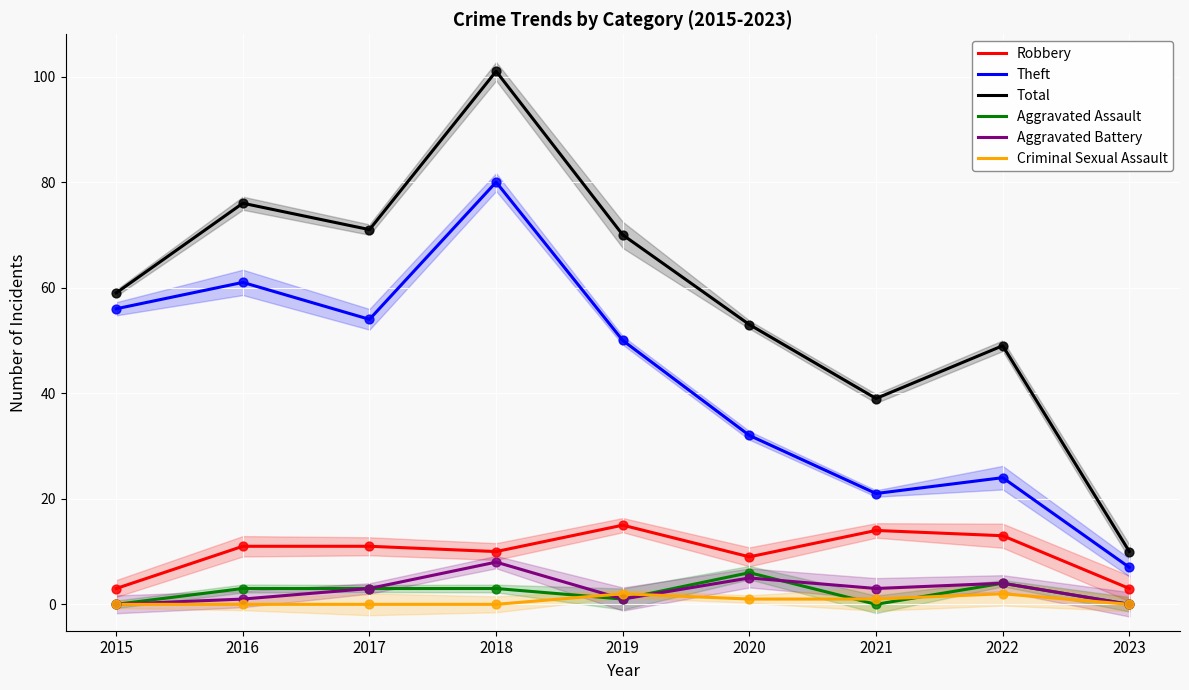

Which series has the largest total across all categories?

Total